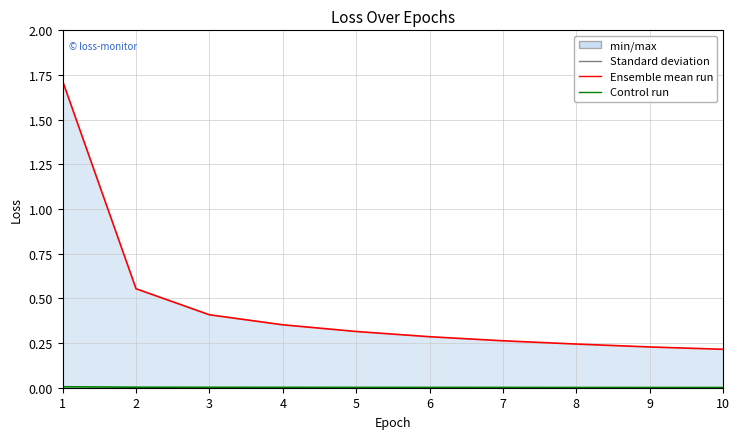

What is the value of the Train loss (mean) point at the 2nd from the left?

0.6